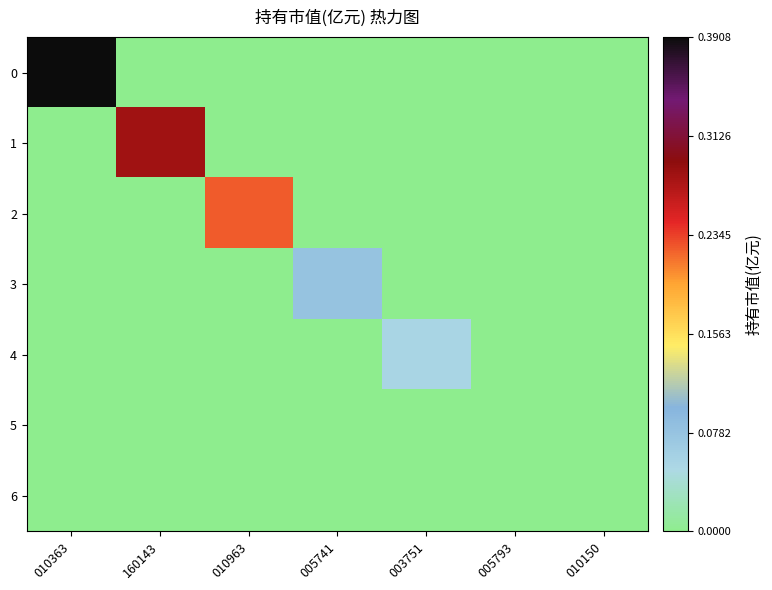

At how many categories does at least one series exceed 0?

6